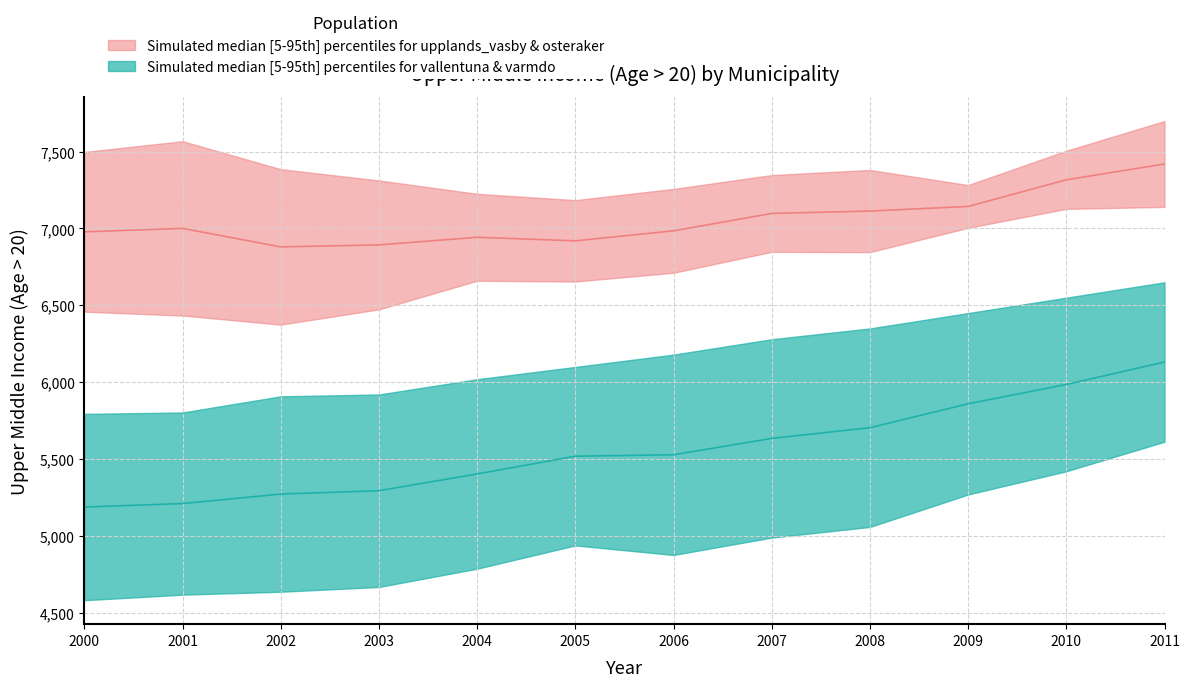

What is the maximum value for varmdo?

6650